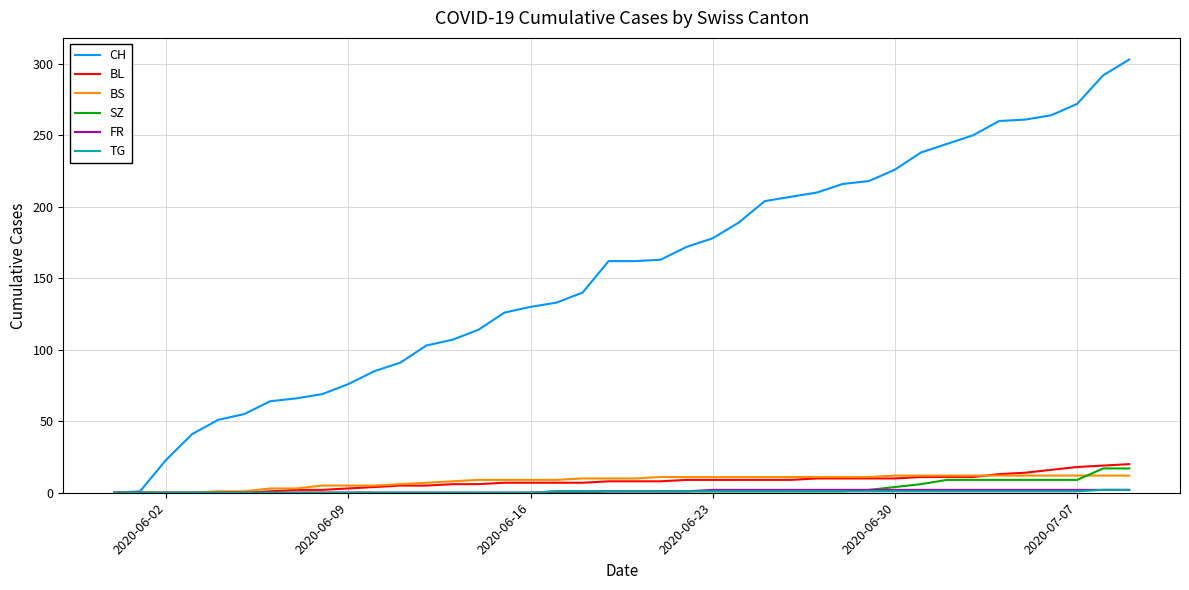

Which series has the widest spread of values?

CH